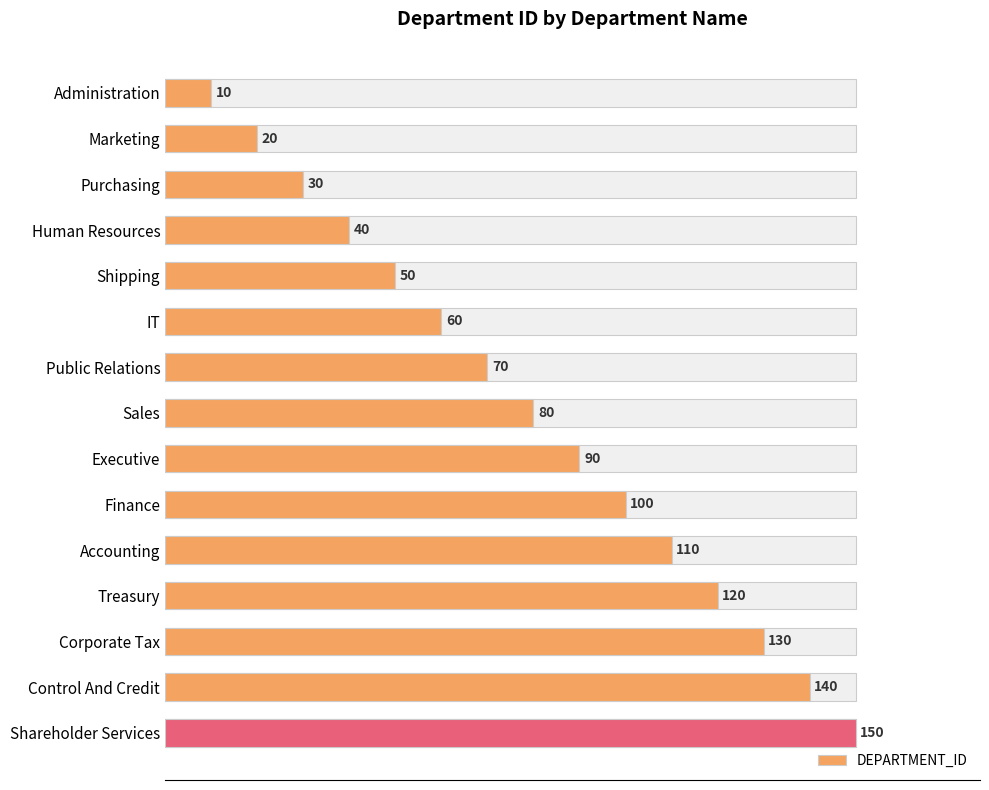

How many data points are less than 80?

7